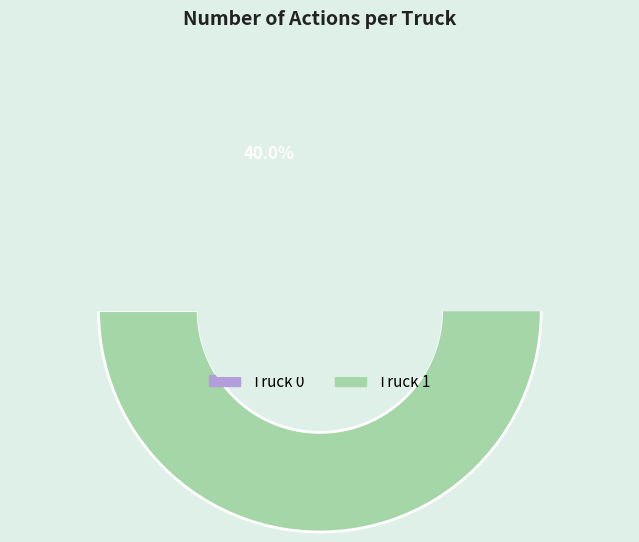

How many slices are in this pie chart?

2